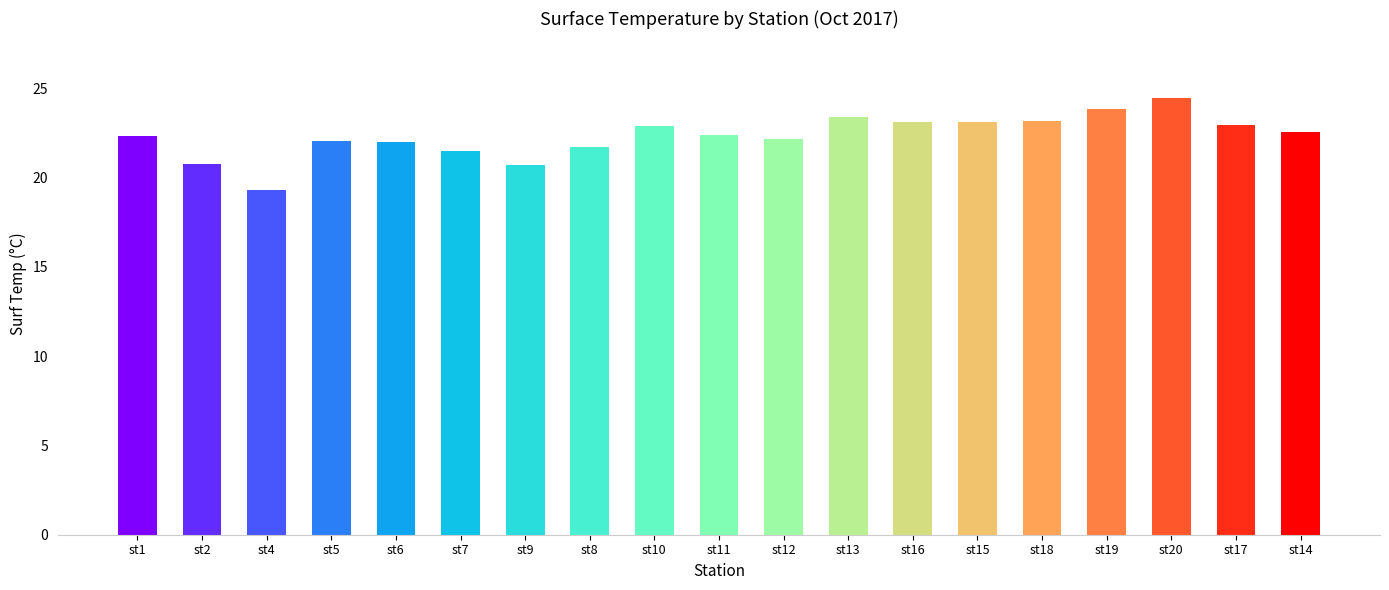

What is the label of the 3rd bar from the left?

st4